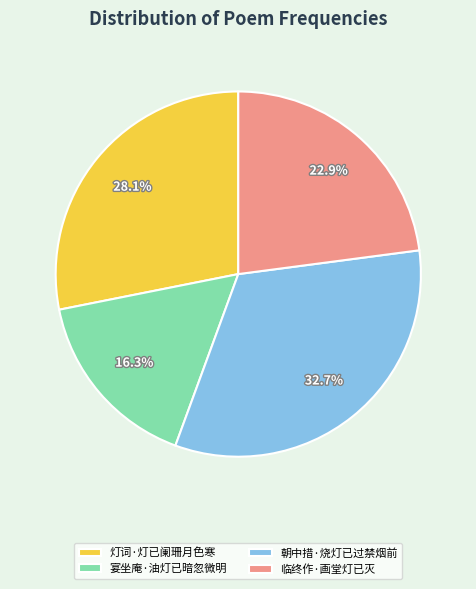

What percentage is NOT represented by 临终作·画堂灯已灭?

77.1%